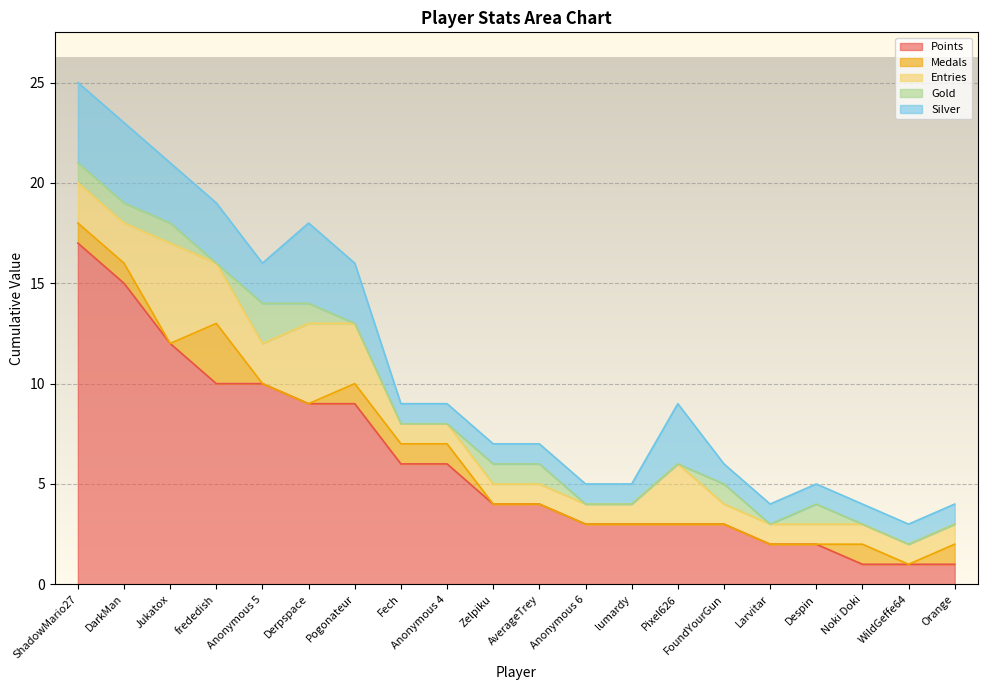

After their last crossing, which series has the higher values: Silver or Entries?

Entries